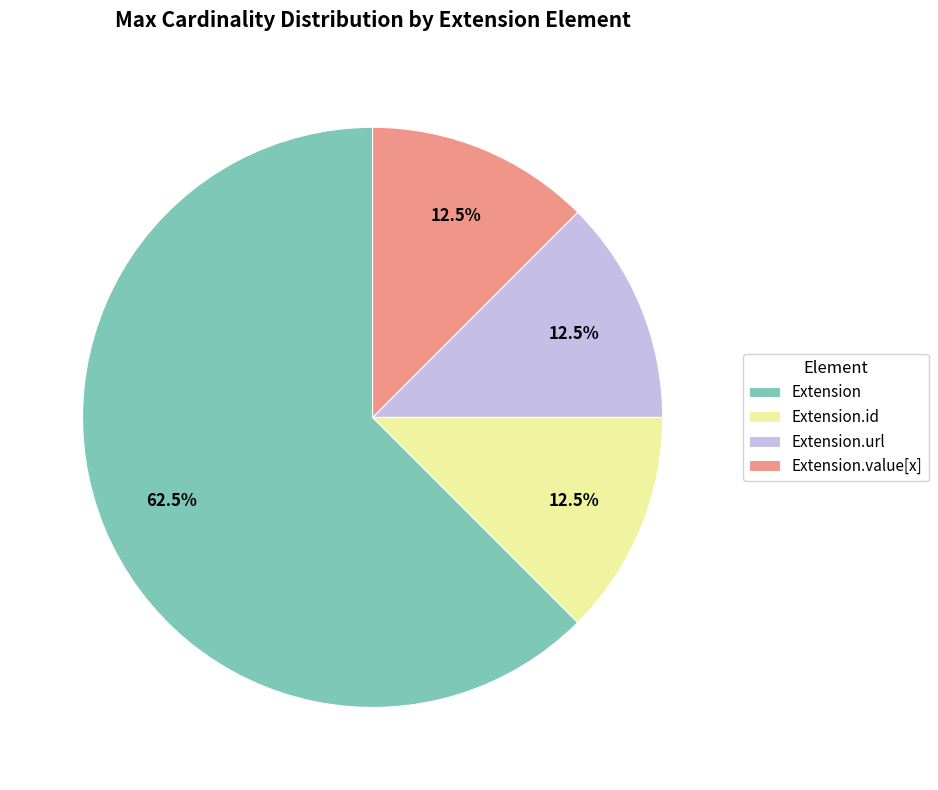

To the nearest percent, what is the difference between the largest and smallest slice percentages?

50%